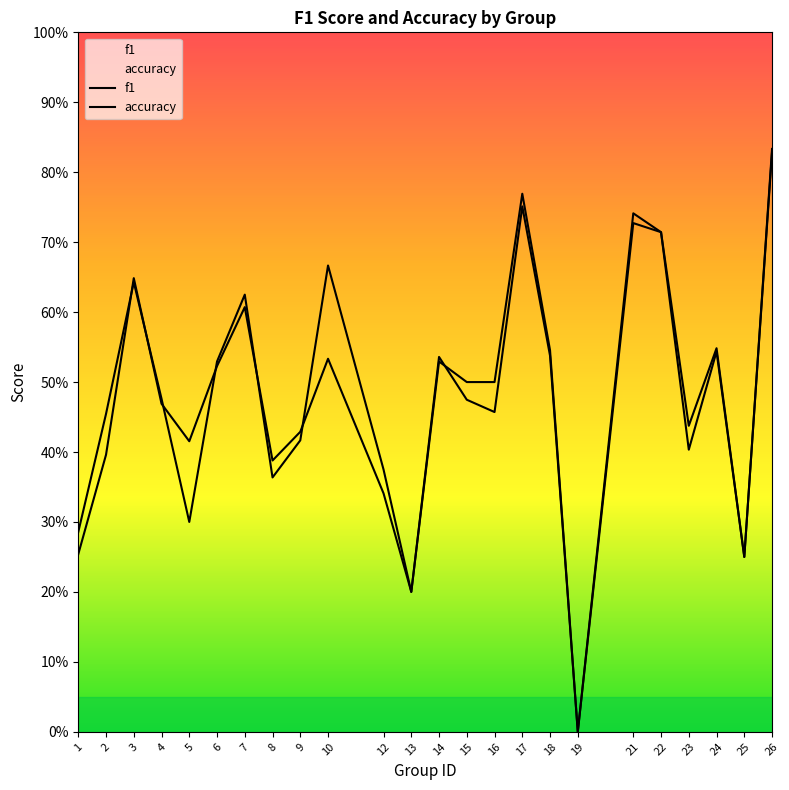

How many data points does each series have?

24